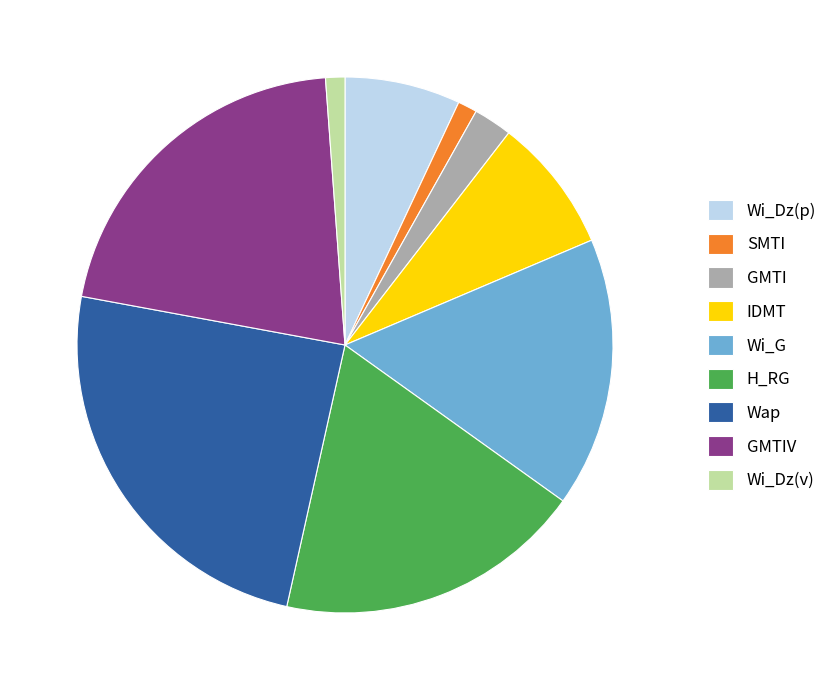

Do IDMT and GMTI together represent more than half of the pie?

No